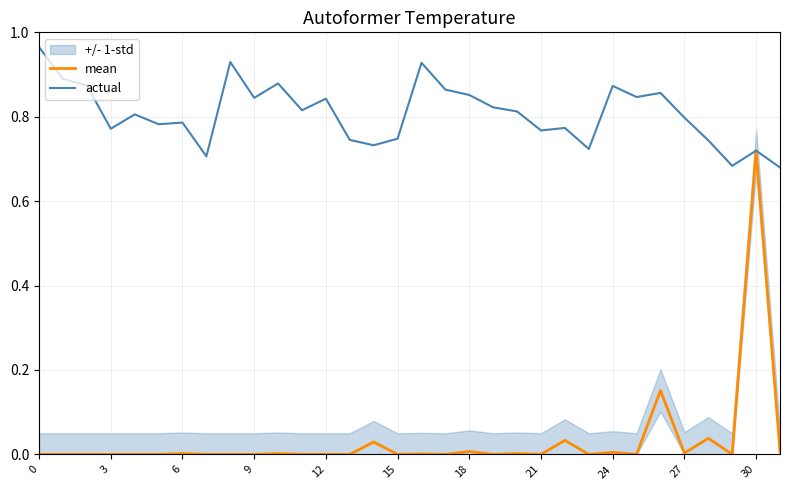

What is the label of the 4th point from the right?

28